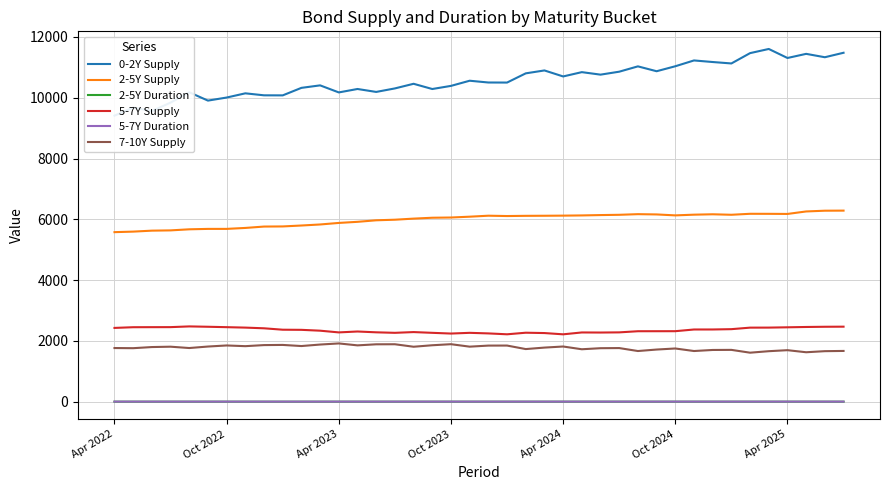

True or false: 5-7Y Supply and 2-5Y Supply cross at least once.

False